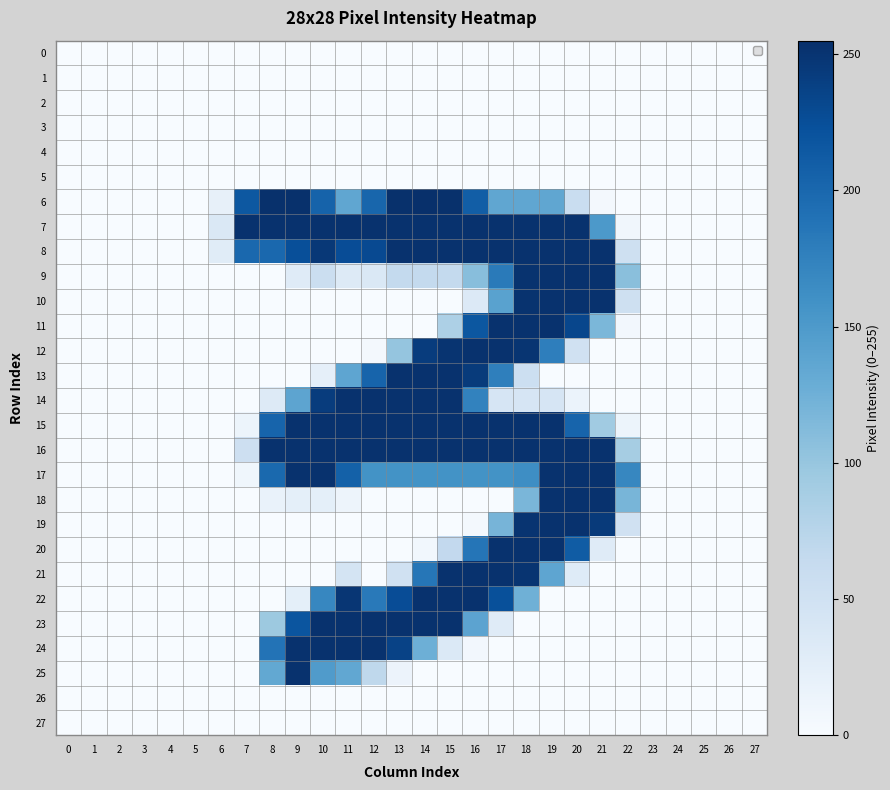

How many data points does each series have?

28